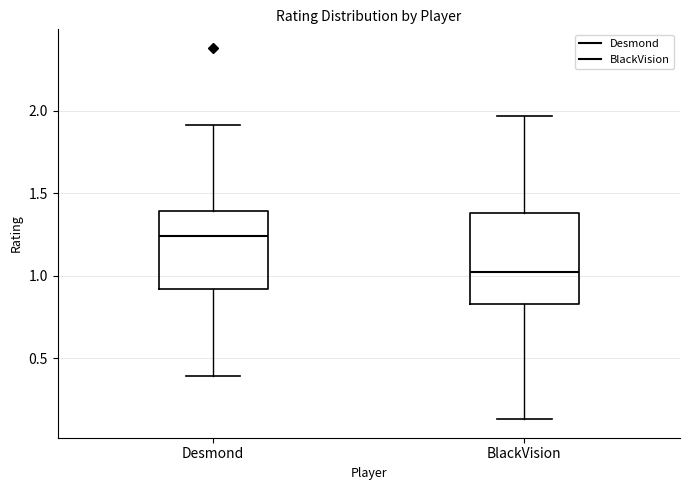

Reading left to right, transcribe this box plot: for each box, give where its median line is, the range the box spans, and where its two whiskers end, as read against the y-axis. The values are not printed on the chart, so give them approximately, as read against the axis.

Desmond: median 1.25, box 0.90 to 1.40, whiskers 0.40 to 1.90
BlackVision: median 1.00, box 0.85 to 1.40, whiskers 0.15 to 1.95